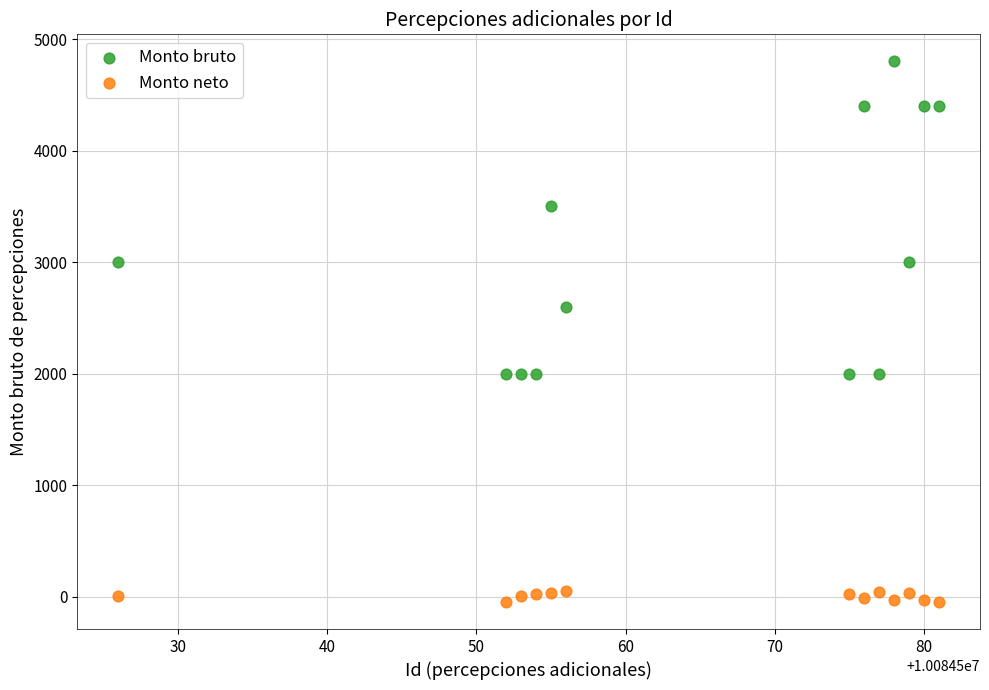

Which series has the widest spread of Y values?

Monto bruto